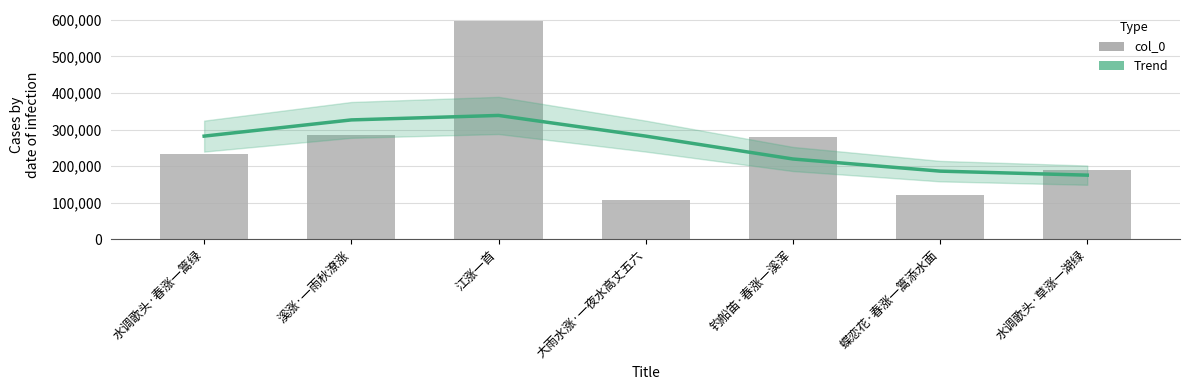

What is the minimum value shown in the chart?

107218